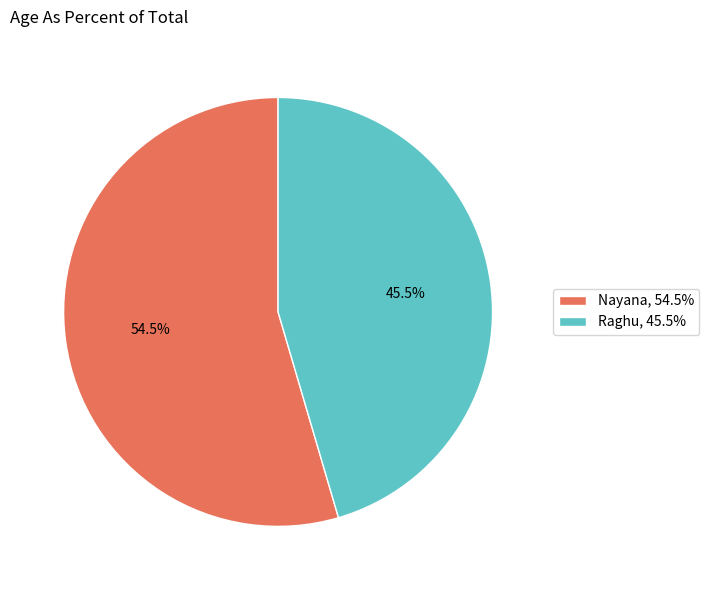

What percentage is NOT represented by Raghu?

54.5%